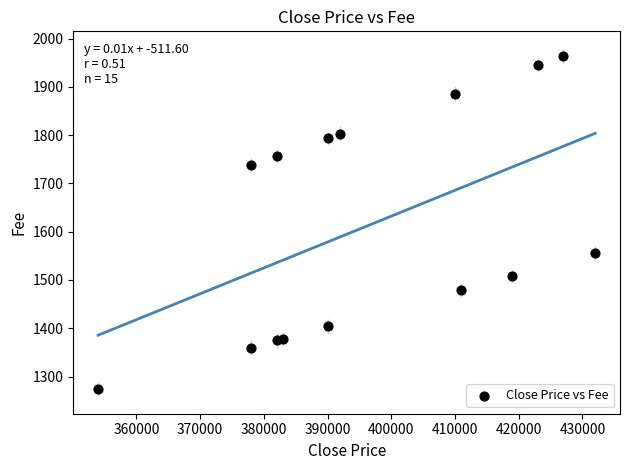

What Y value in the scatter plot is closest to 1619?

1555